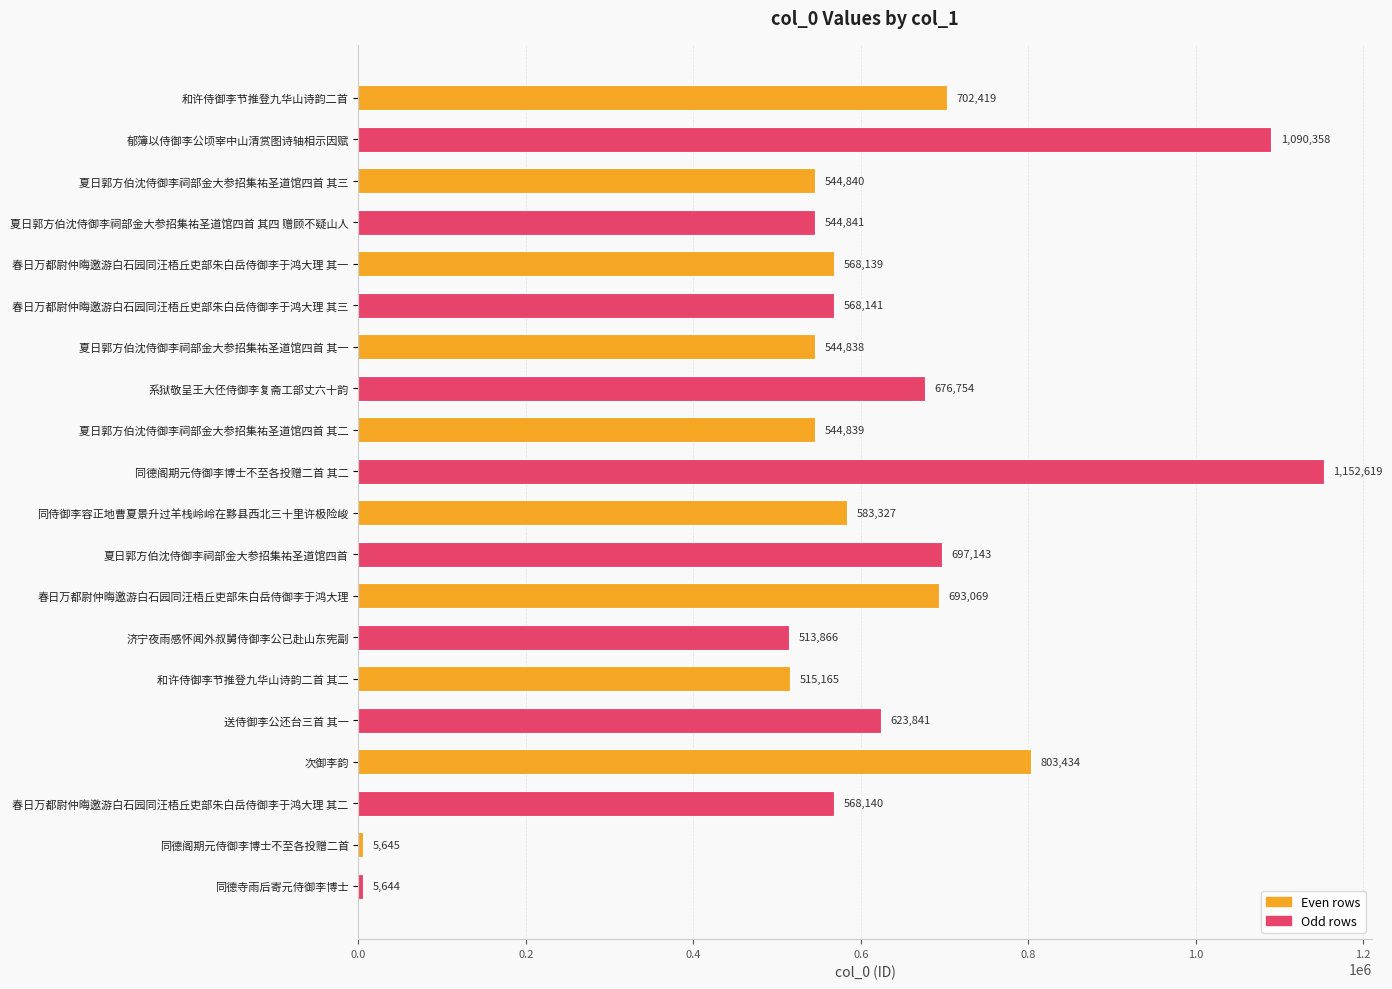

Count the number of data series in this chart.

1